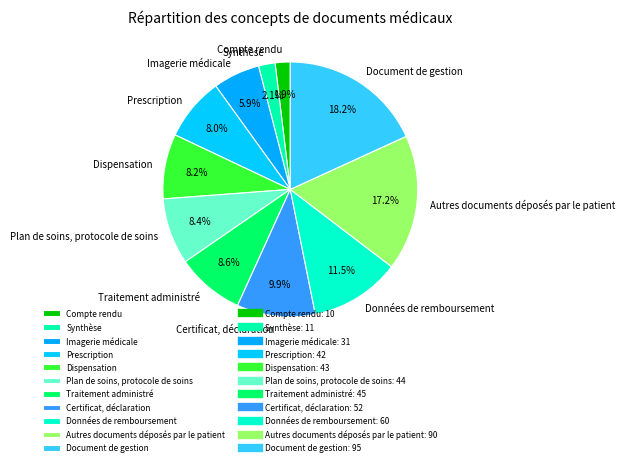

What is the largest slice in the pie chart?

Document de gestion